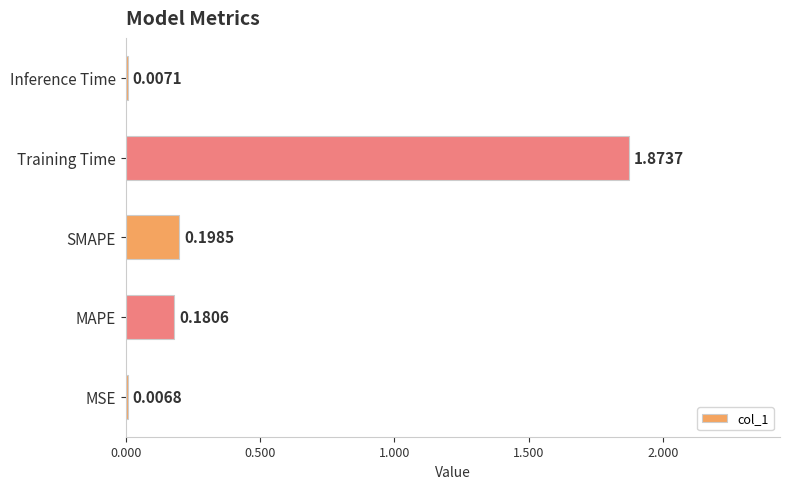

Which has a higher value, SMAPE or MAPE?

SMAPE